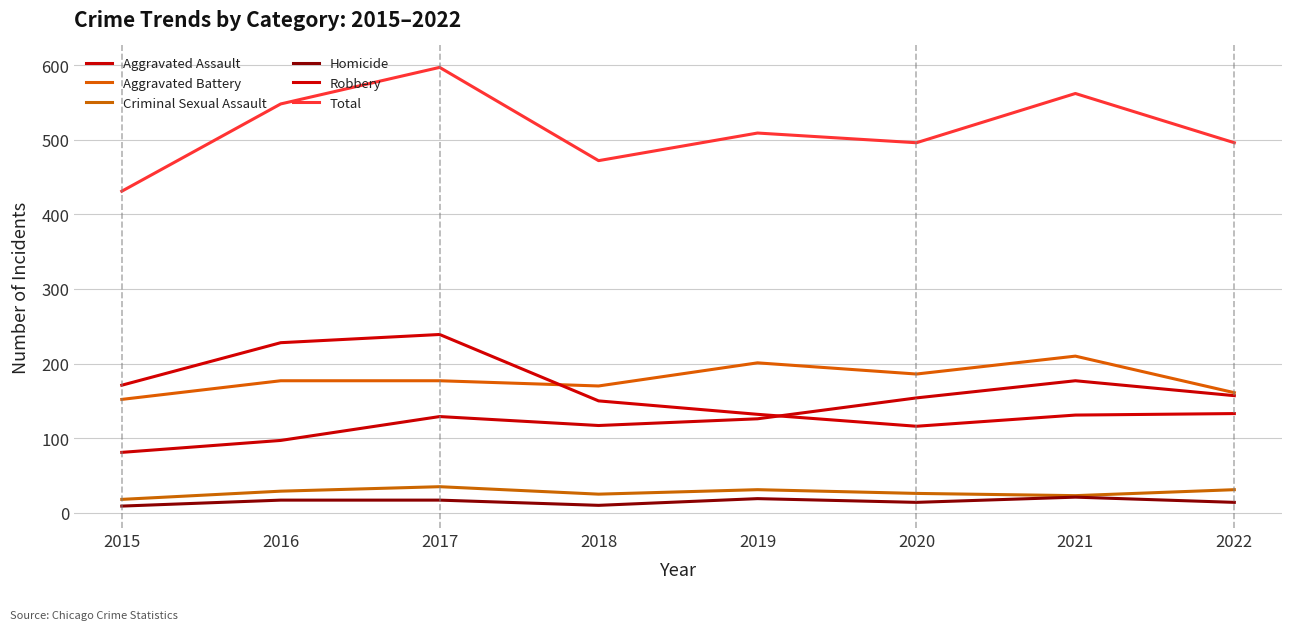

What is the smallest value displayed?

9